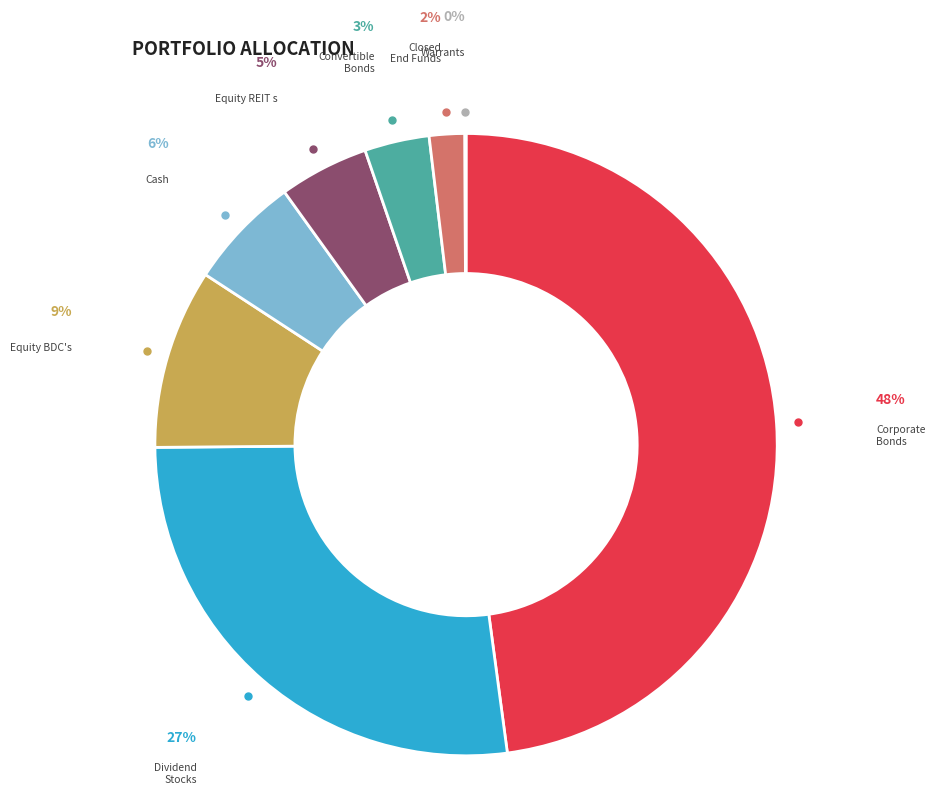

What is the largest slice in the pie chart?

Corporate Bonds